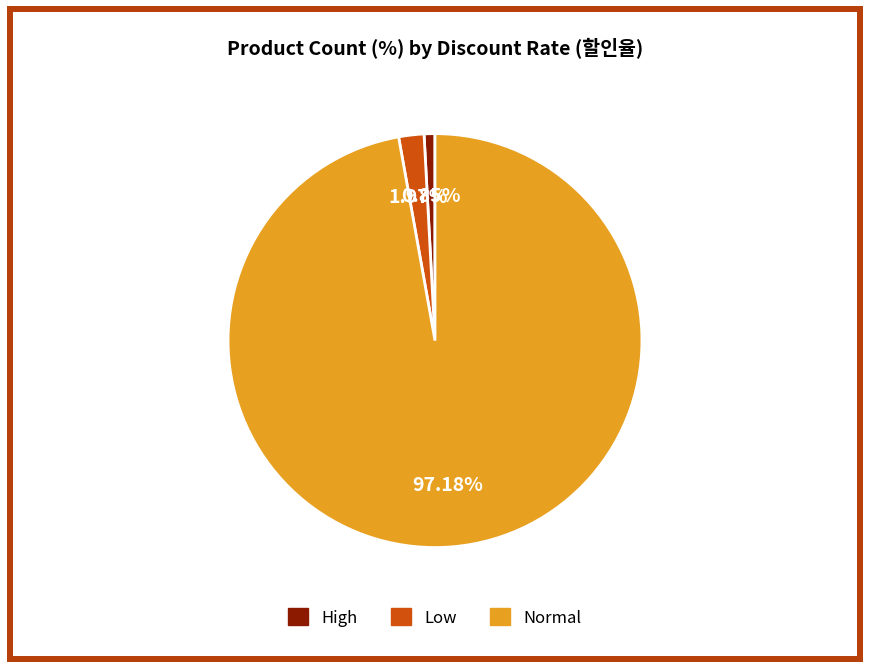

Does any single category account for the majority?

Yes